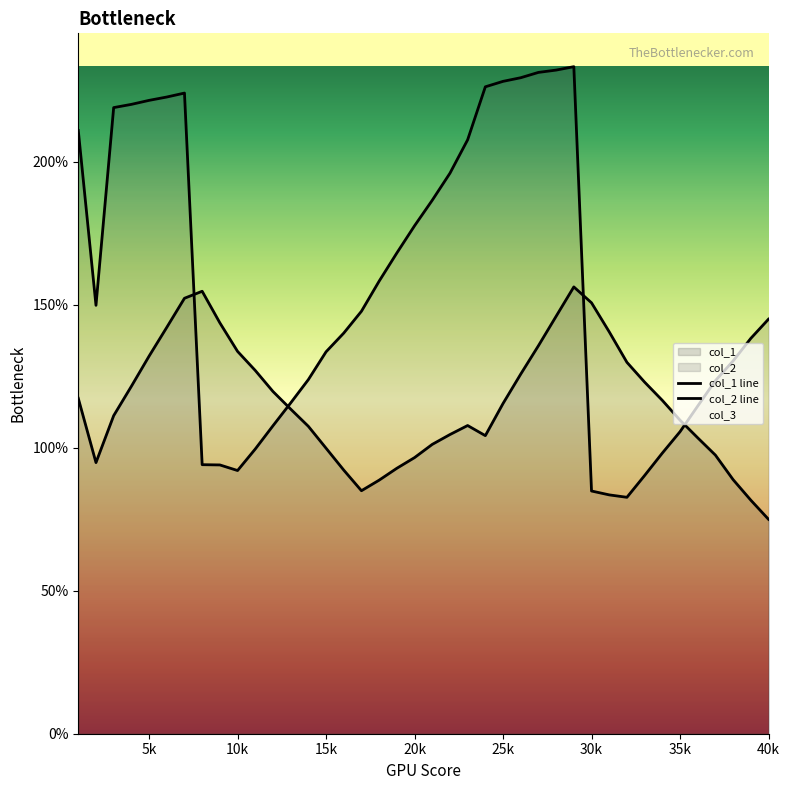

Which series has the widest spread of values?

col_2 line